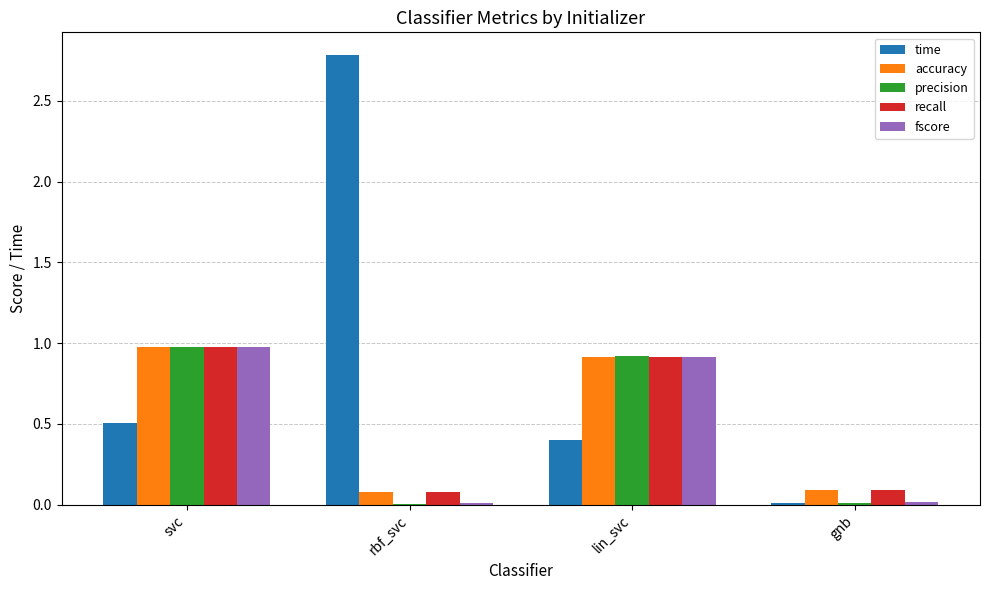

What is the difference between the time values at svc and lin_svc?

0.1